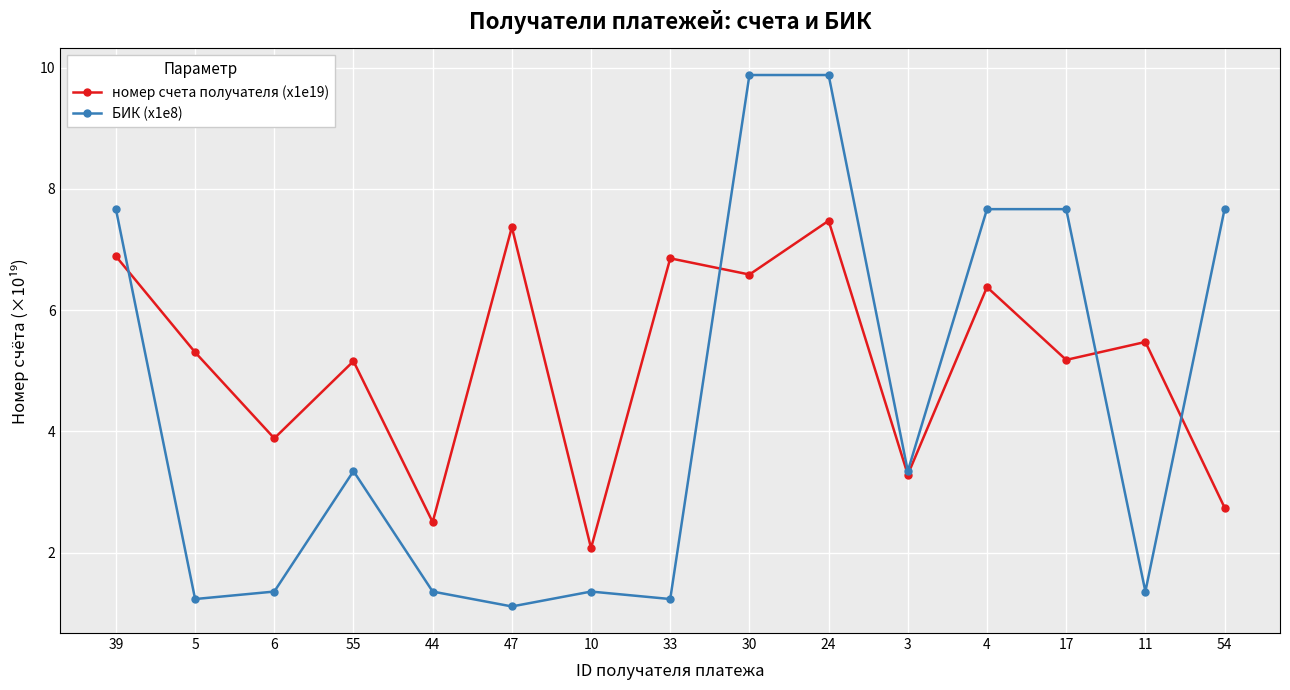

What is the highest value of the БИК (x1e8) series?

9.9